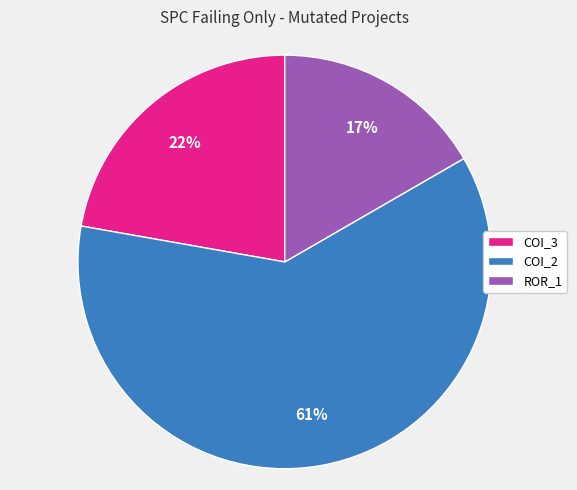

What percentage is the COI_2 slice, to the nearest percent?

61%